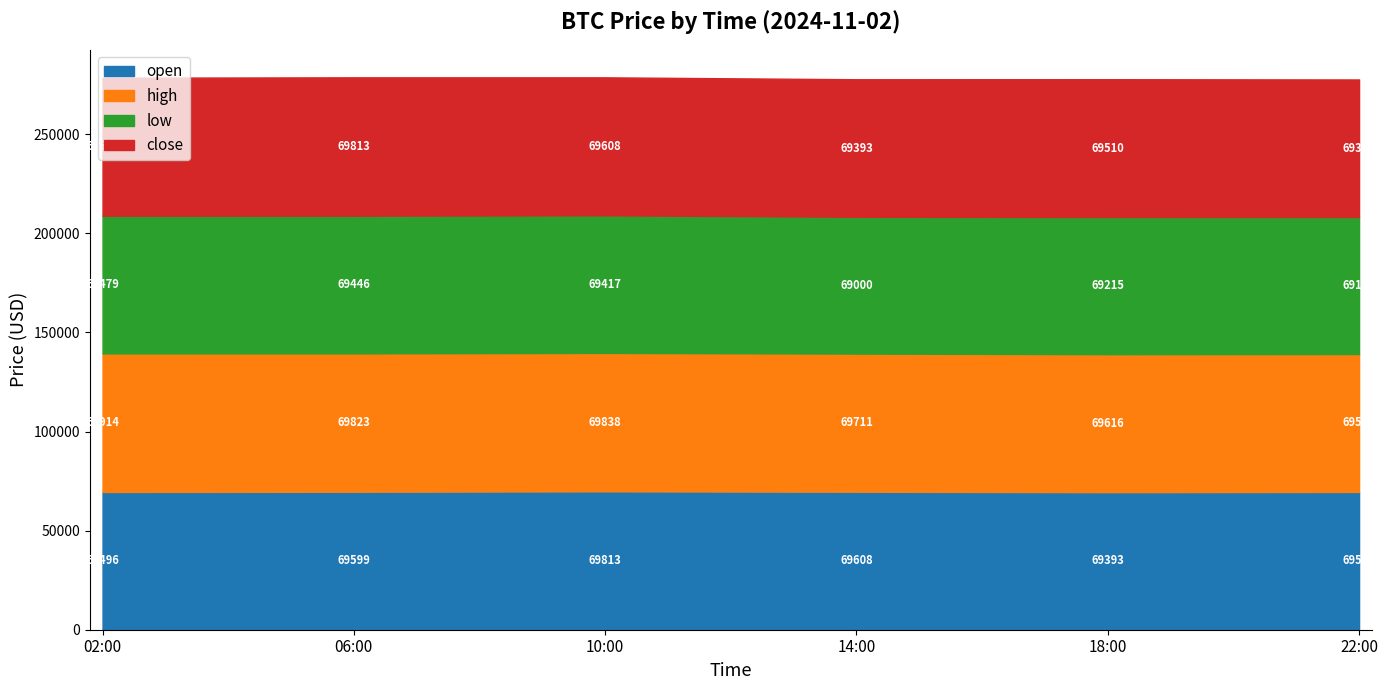

What are all the series names shown in the legend?

open, high, low, close